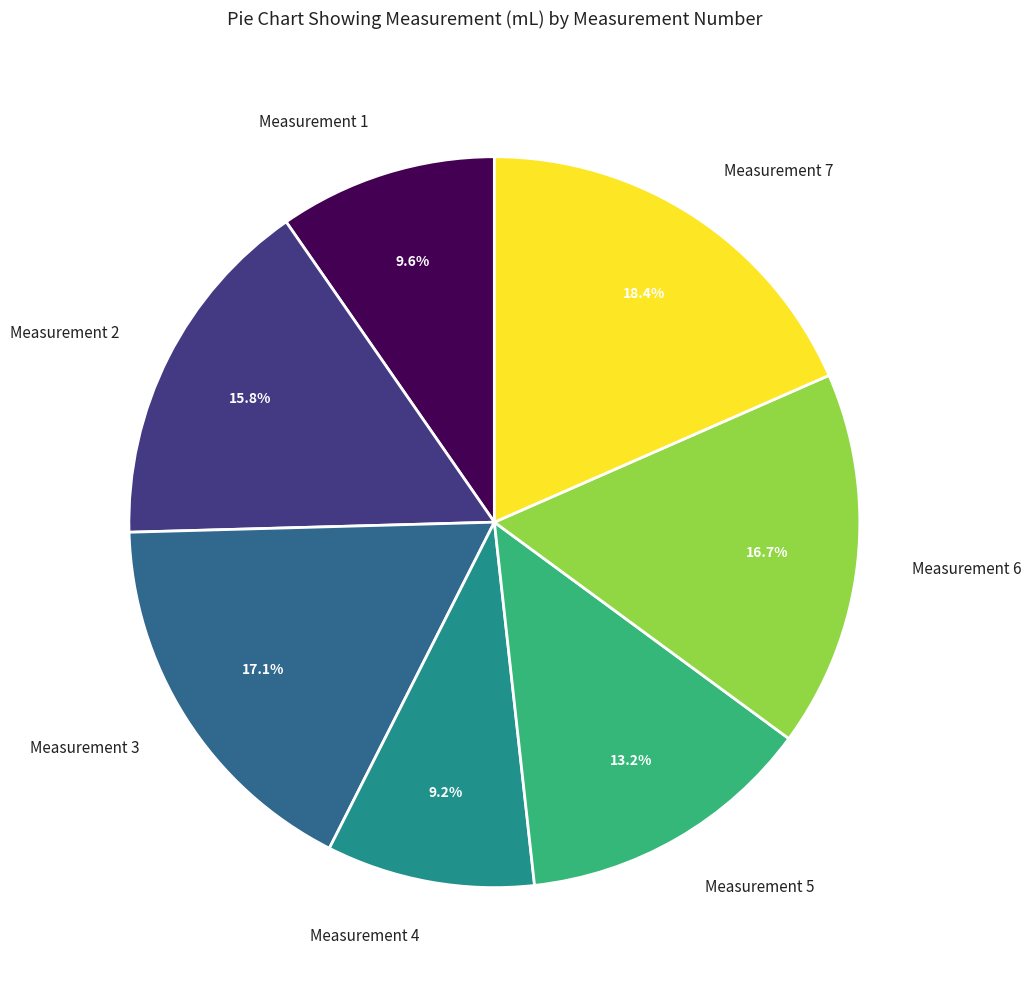

How many segments does this pie chart have?

7